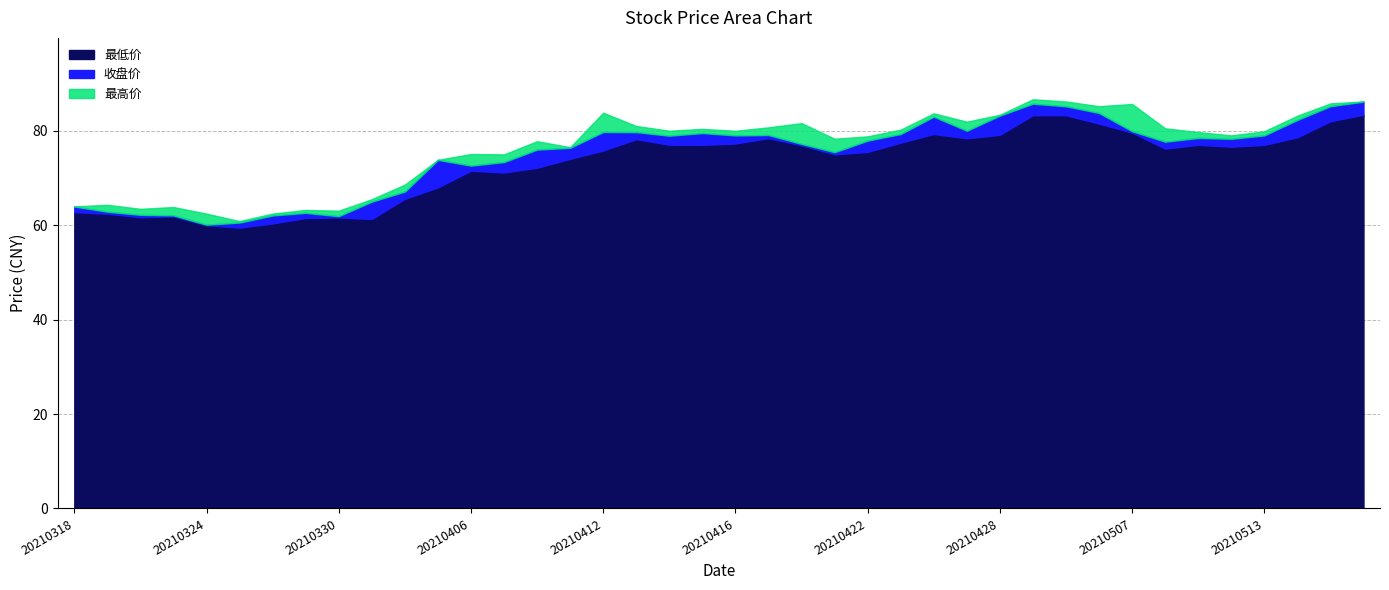

Rank the series by their maximum value, from lowest to highest.

最低价, 收盘价, 最高价